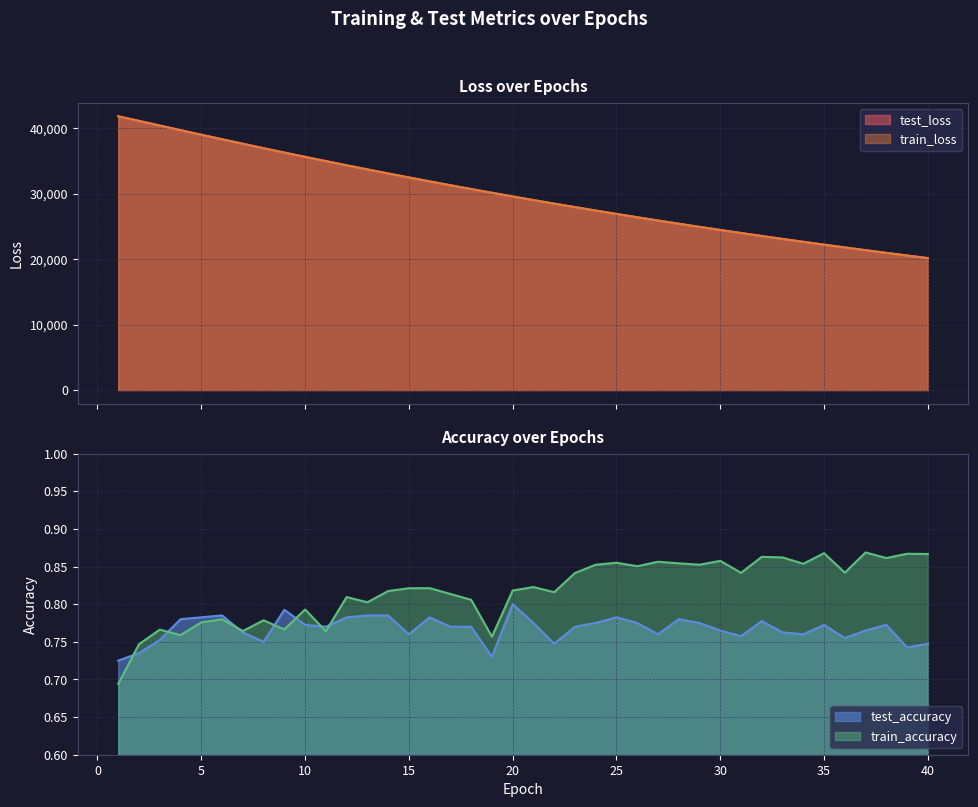

At which category is the sum across all series the highest?

1